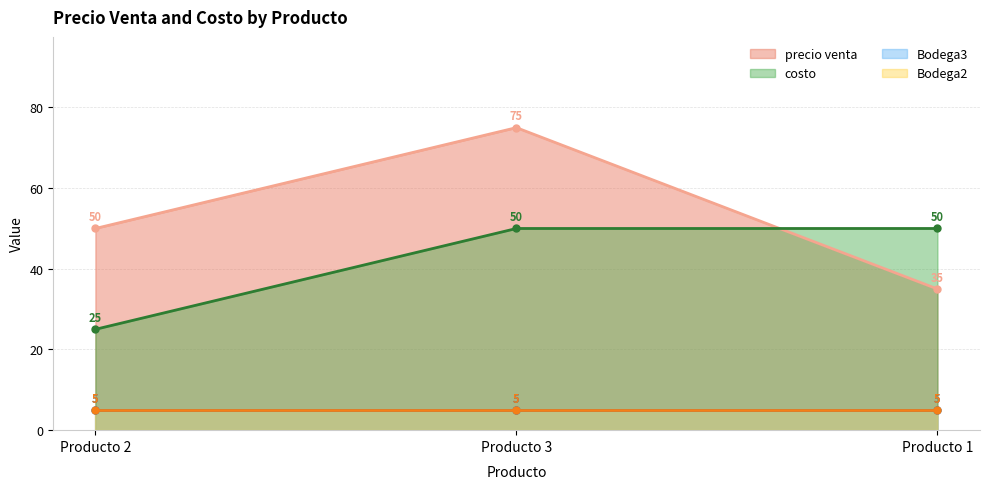

What is the label of the 3rd point from the right?

Producto 2